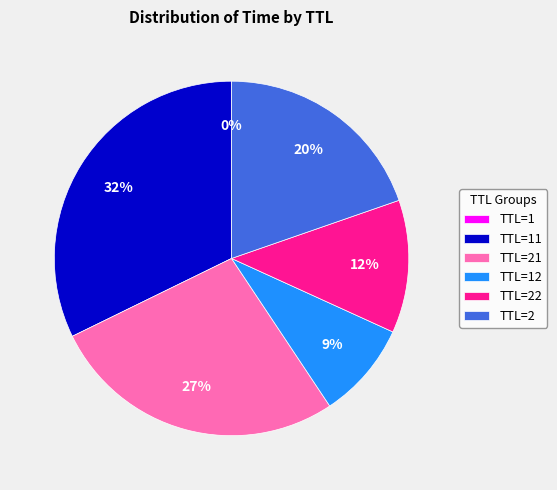

Does TTL=21 represent more than half of the total?

No